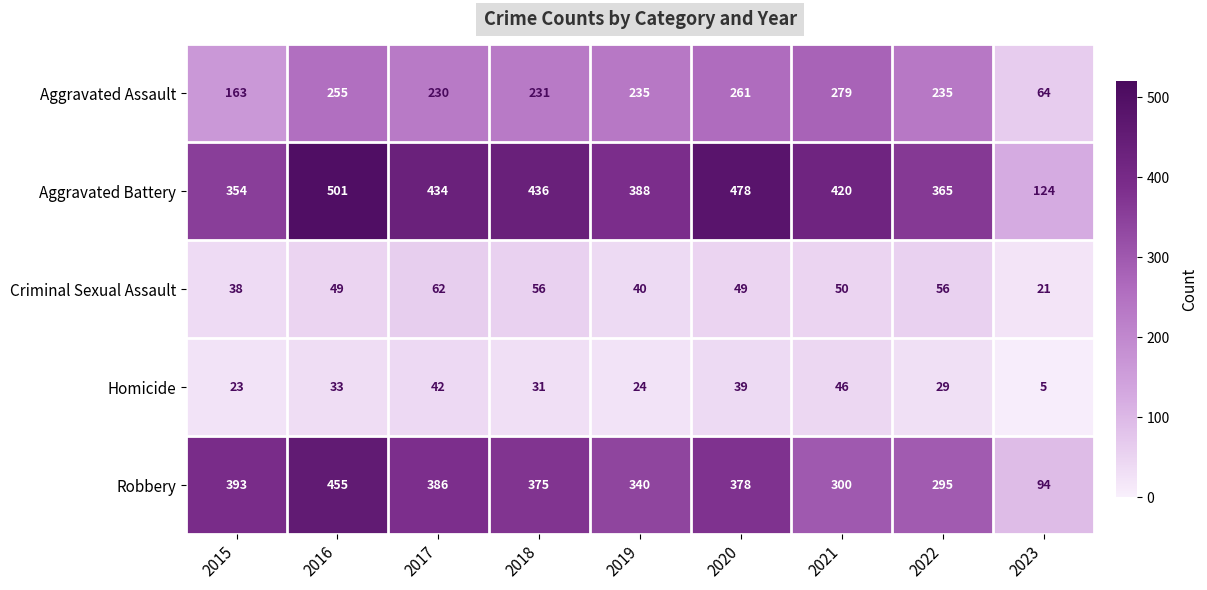

The Aggravated Assault series shows 231 at 2018. True or false?

True